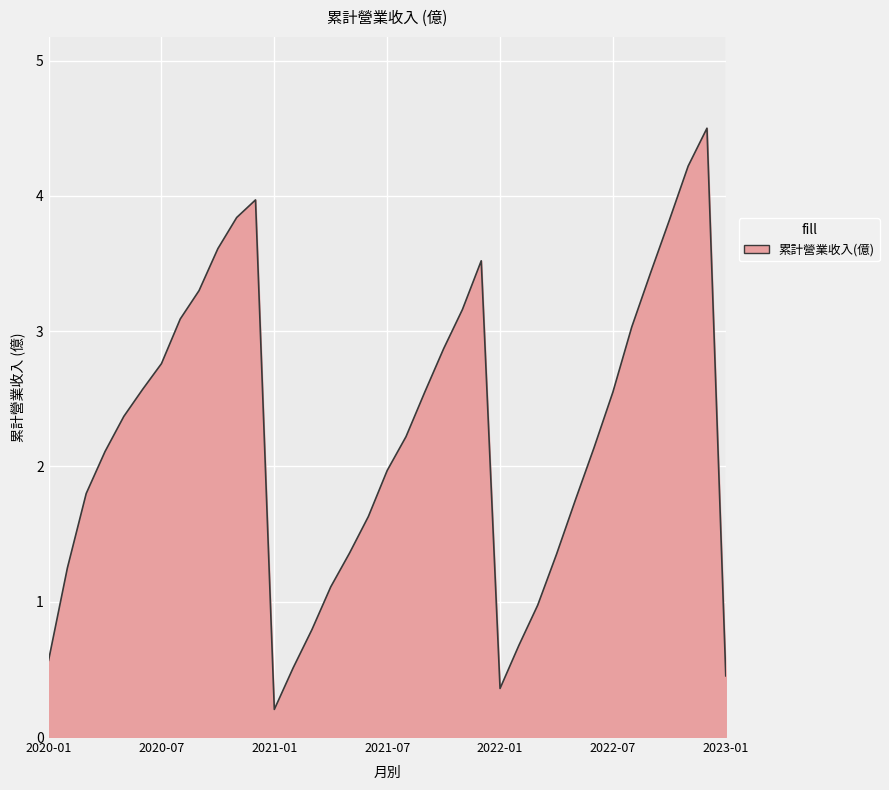

What is the maximum value shown in the chart?

4.5